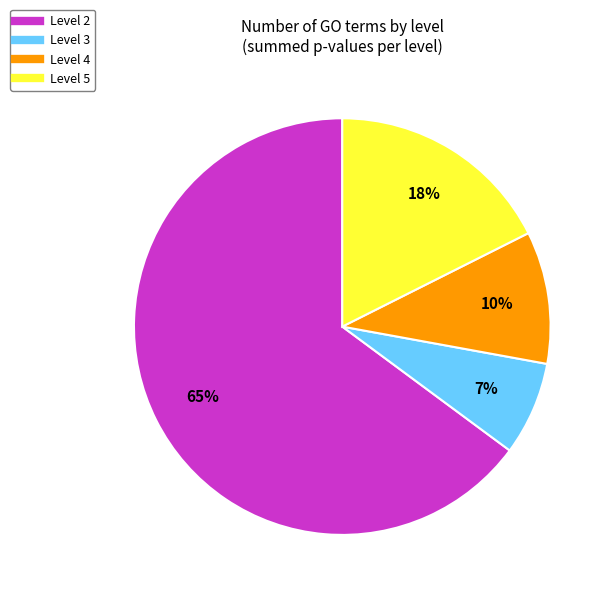

How many segments does this pie chart have?

4